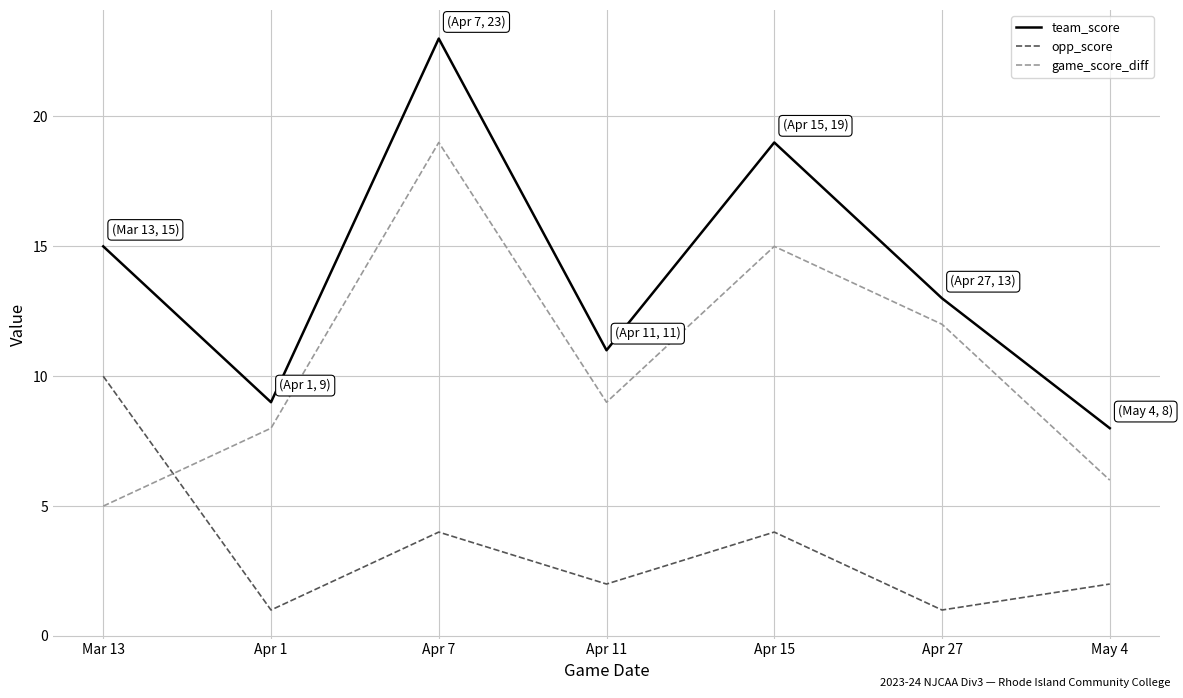

What are all the series names shown in the legend?

team_score, opp_score, game_score_diff